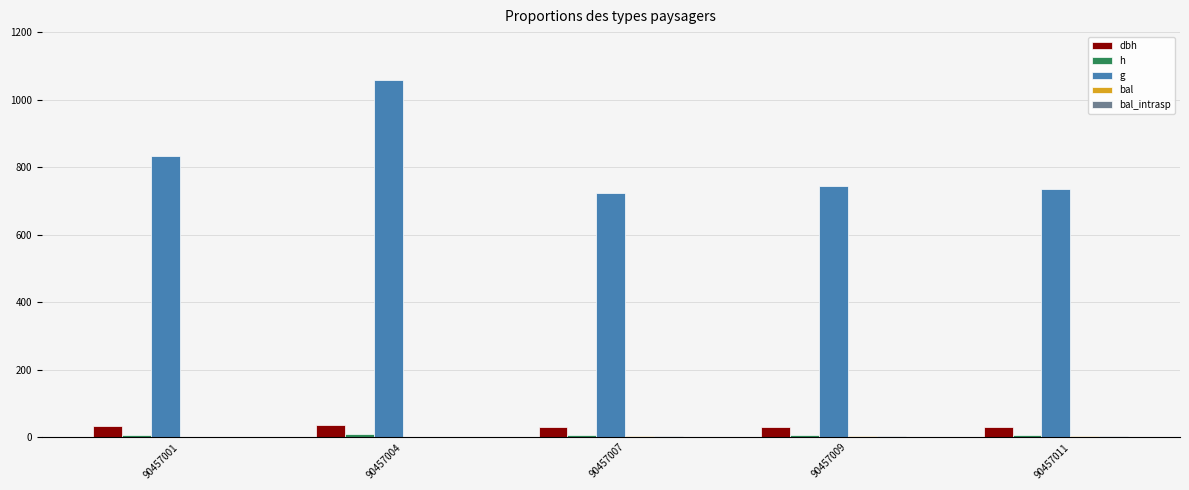

What value does the dbh series have at 90457011?

30.6